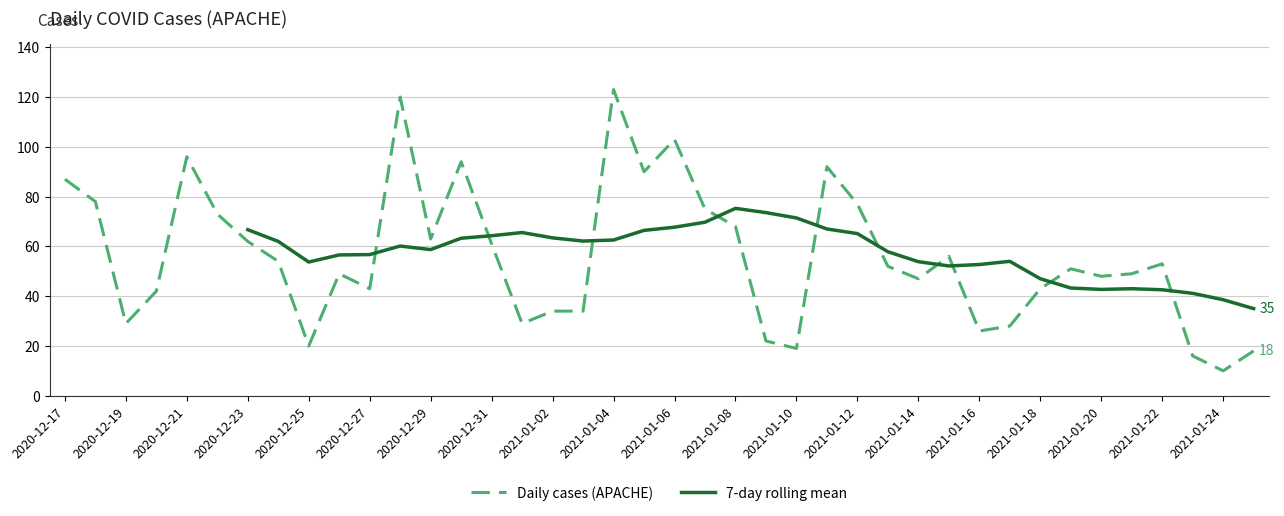

Where does the Daily cases (APACHE) series first go above 52?

2020-12-17